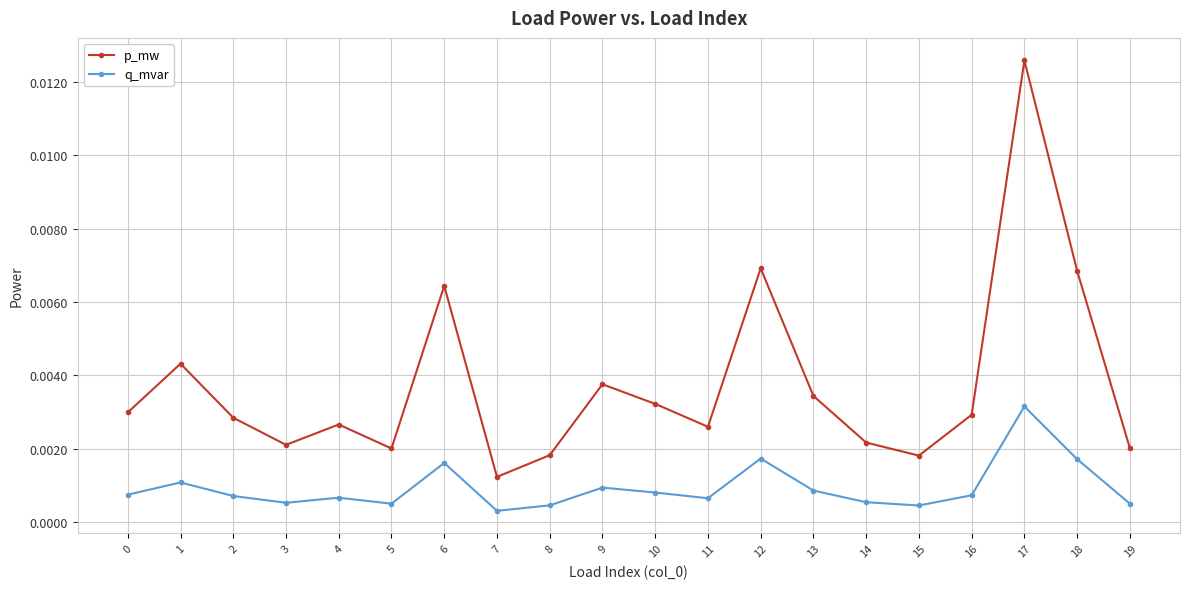

In p_mw, how many points are lower than both neighbors (excluding endpoints)?

5